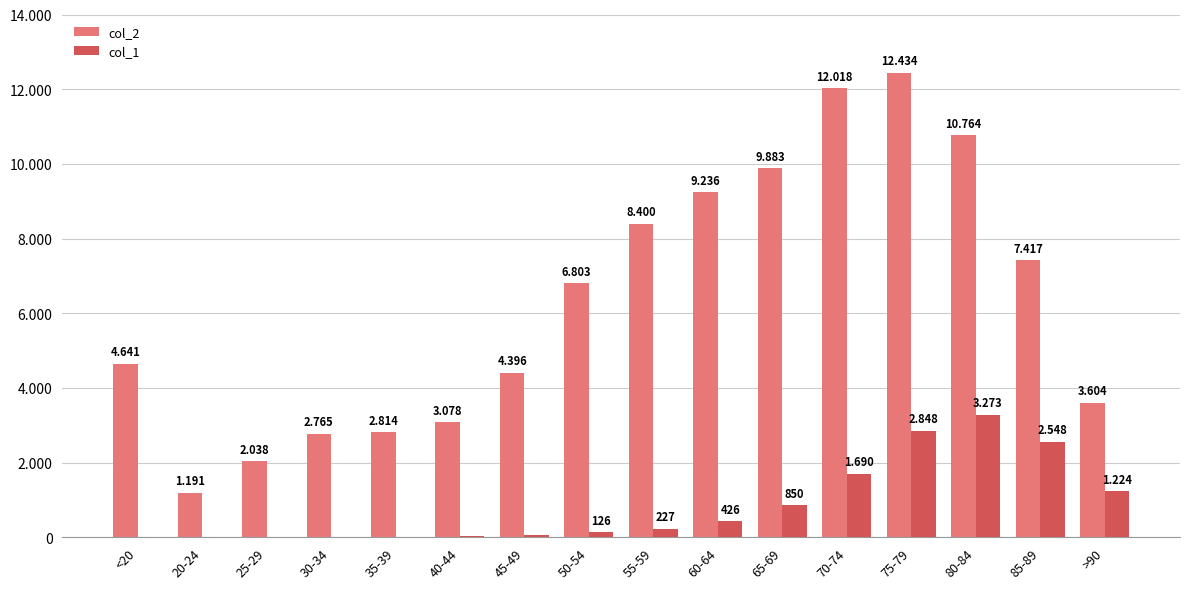

Does the chart contain stacked bars?

No